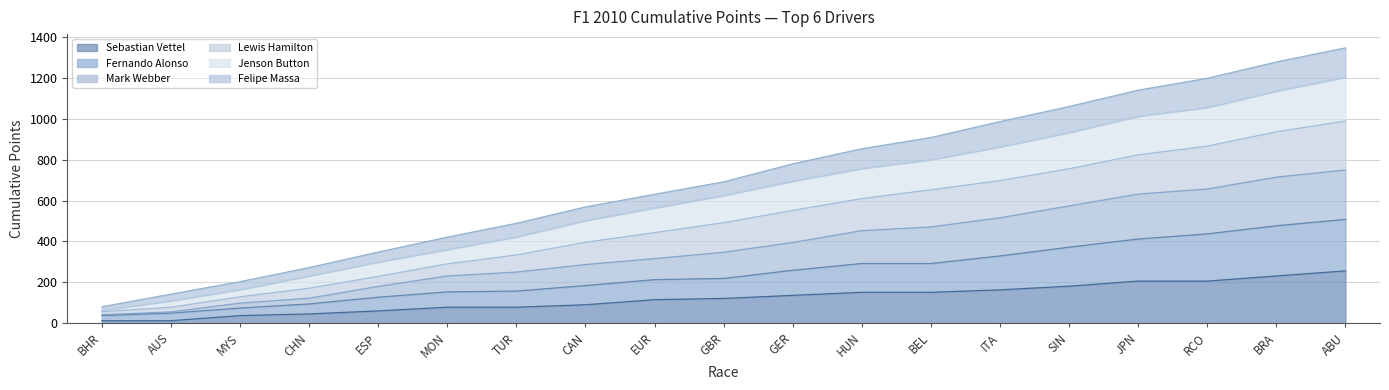

Reading left to right, list all the values displayed in this chart.

Sebastian Vettel: 12	12	37	45	60	78	78	90	115	121	136	151	151	163	181	206	206	231	256
Fernando Alonso: 37	49	74	94	127	153	157	184	213	219	259	292	292	329	372	412	437	477	508
Mark Webber: 80	142	203	272	348	421	489	569	631	692	780	854	909	987	1061	1141	1199	1279	1348
Lewis Hamilton: 62	109	164	231	299	360	422	502	564	625	695	757	800	863	933	1013	1056	1136	1204
Jenson Button: 56	78	129	171	229	290	334	396	443	492	552	610	653	698	756	824	867	937	990
Felipe Massa: 41	55	98	122	180	231	250	287	316	347	395	453	471	516	574	632	657	715	750